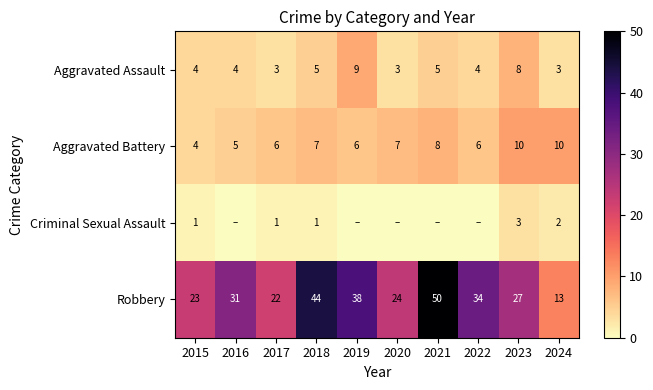

At 2017, list the series in order from largest to smallest.

Robbery, Aggravated Battery, Aggravated Assault, Criminal Sexual Assault